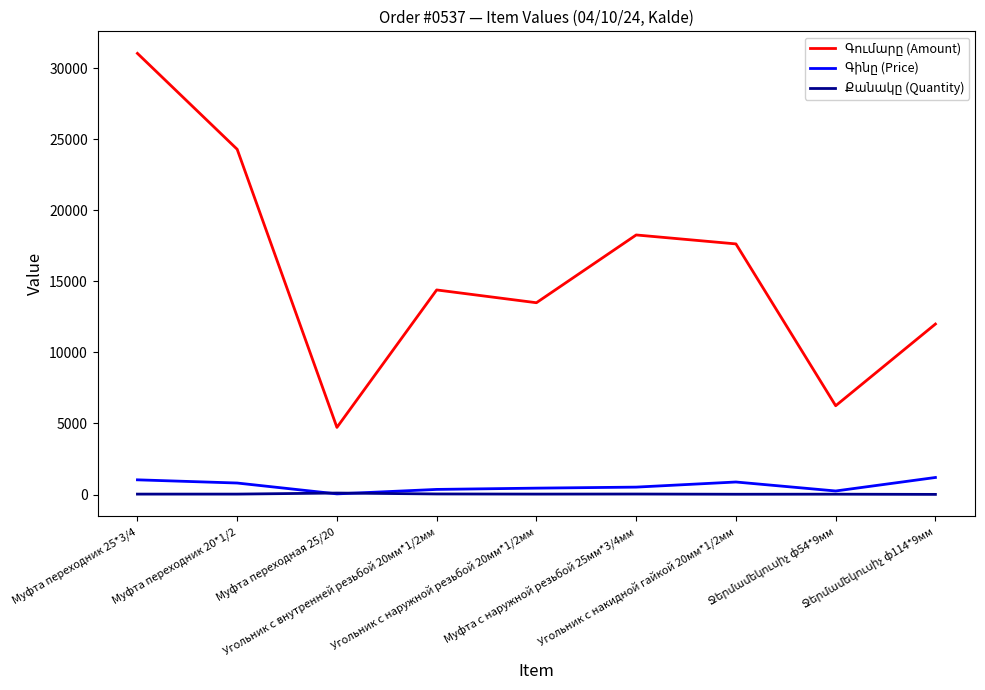

What is the maximum value shown in the chart?

31050